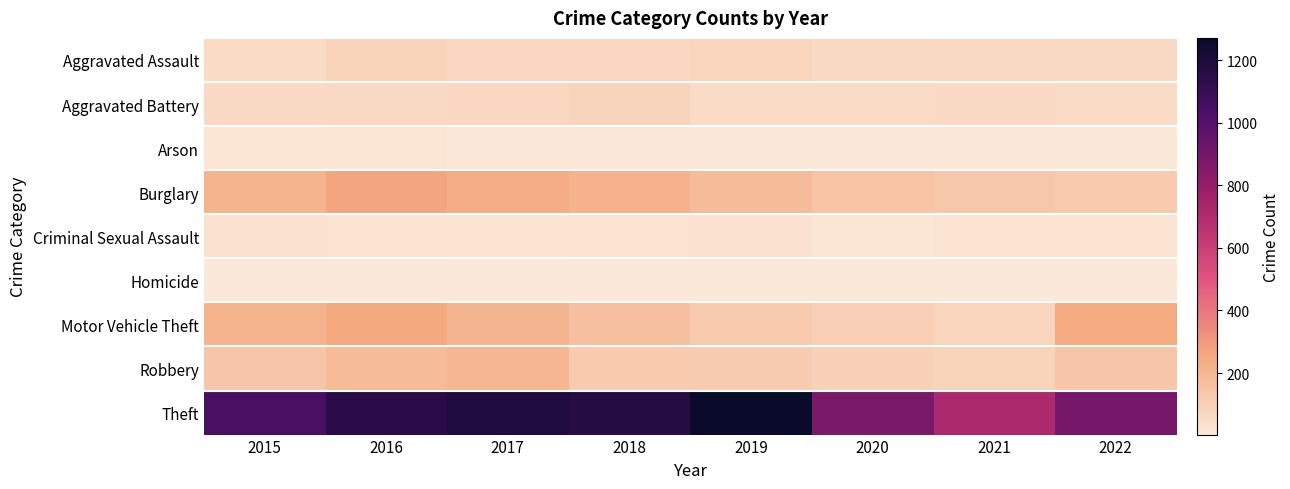

Which series has the widest spread of values?

Theft